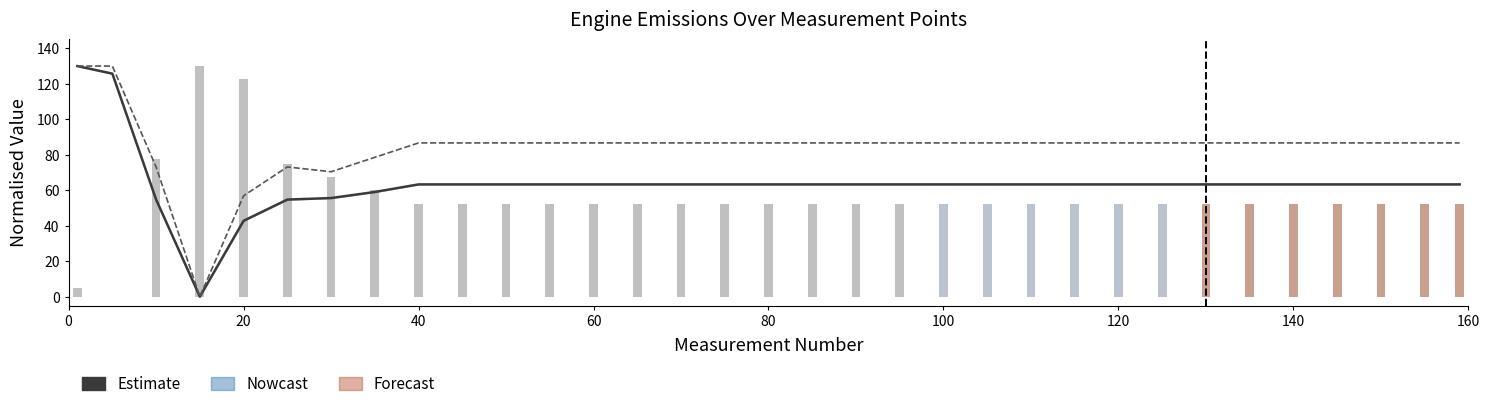

What is the difference between the maximum and second lowest values?

87.2